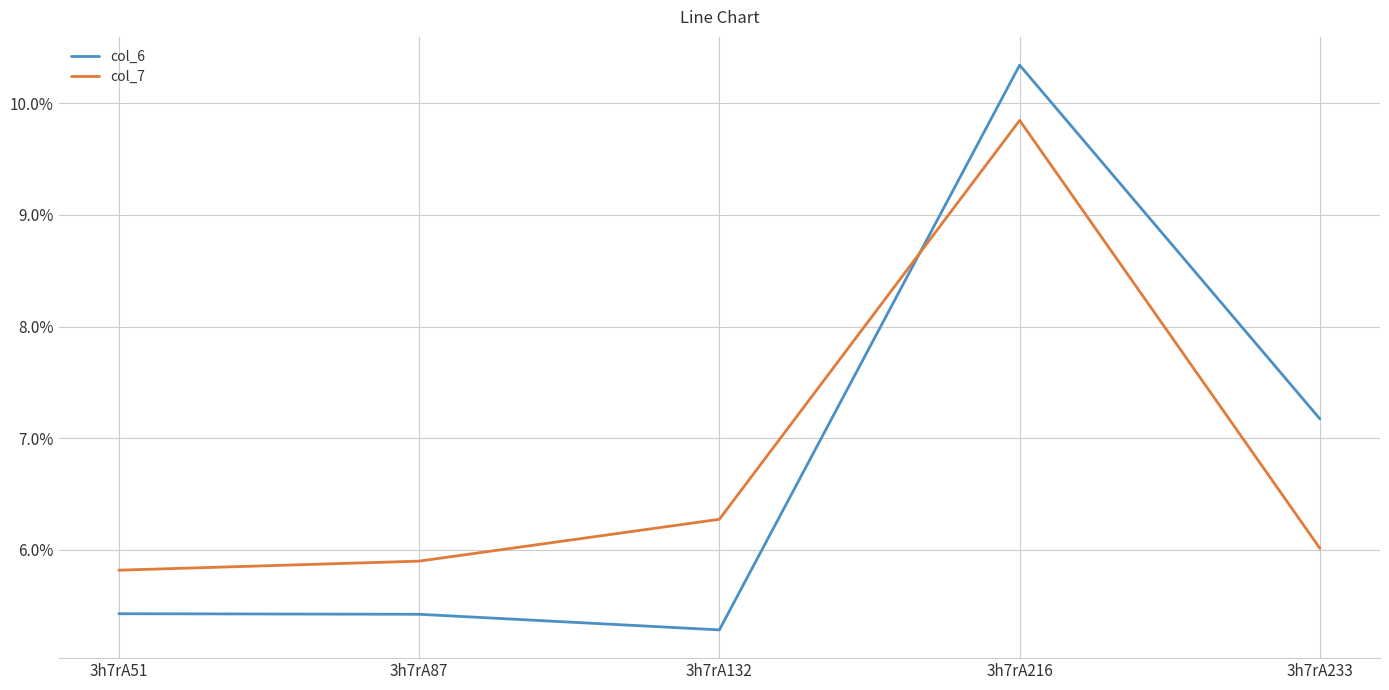

What is the sum of the col_7 values at 3h7rA51 and 3h7rA216?

15.7